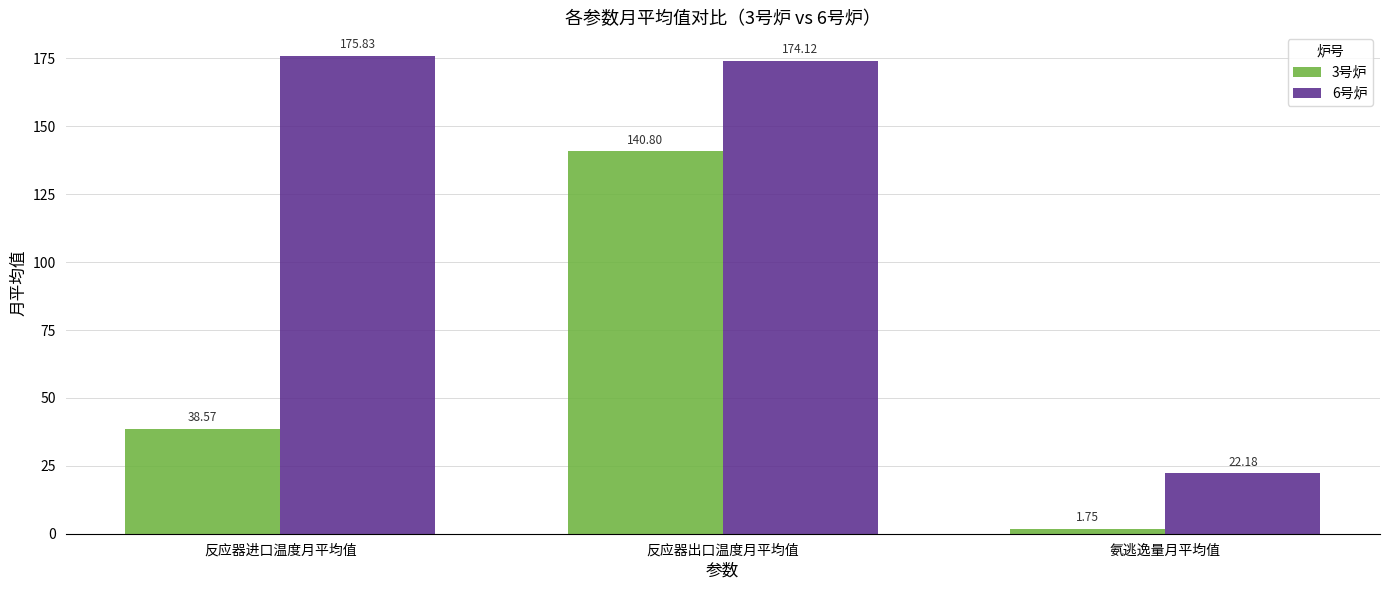

How many bars are there in each group?

2